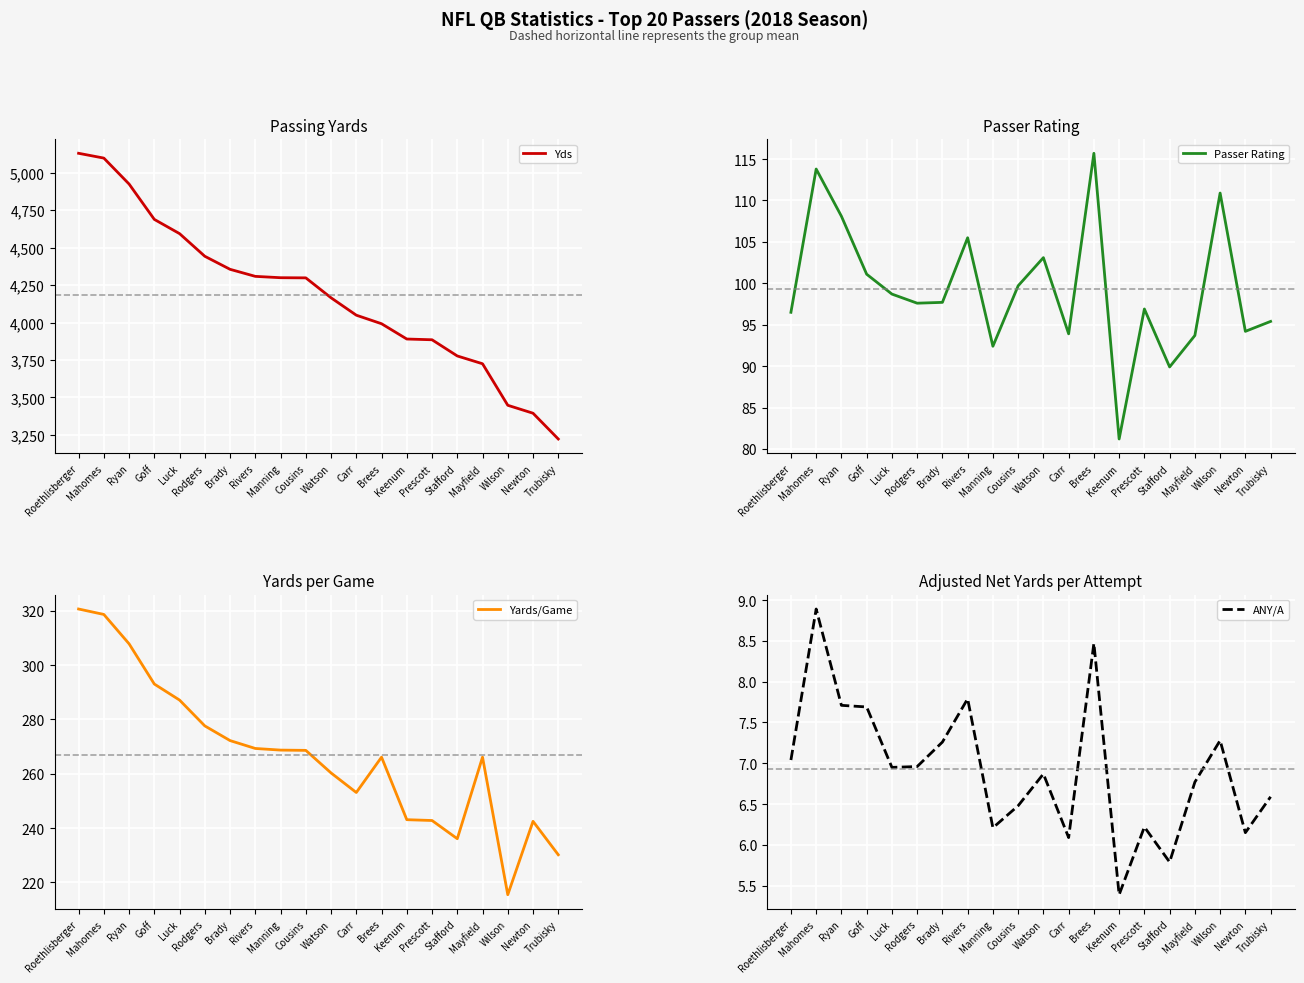

Is it true that Yds equals 4688.0 at Goff?

True